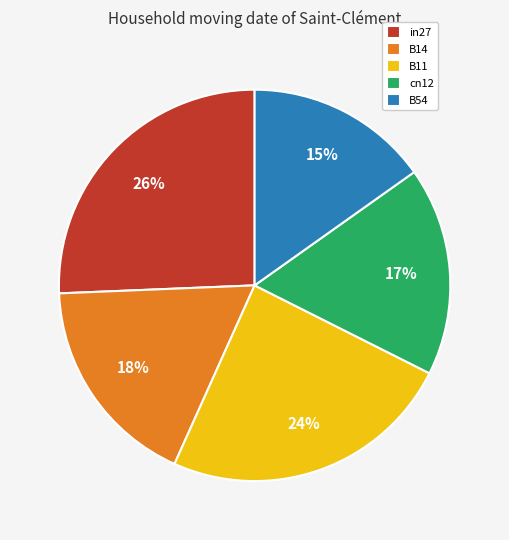

Count the number of slices in the pie.

5